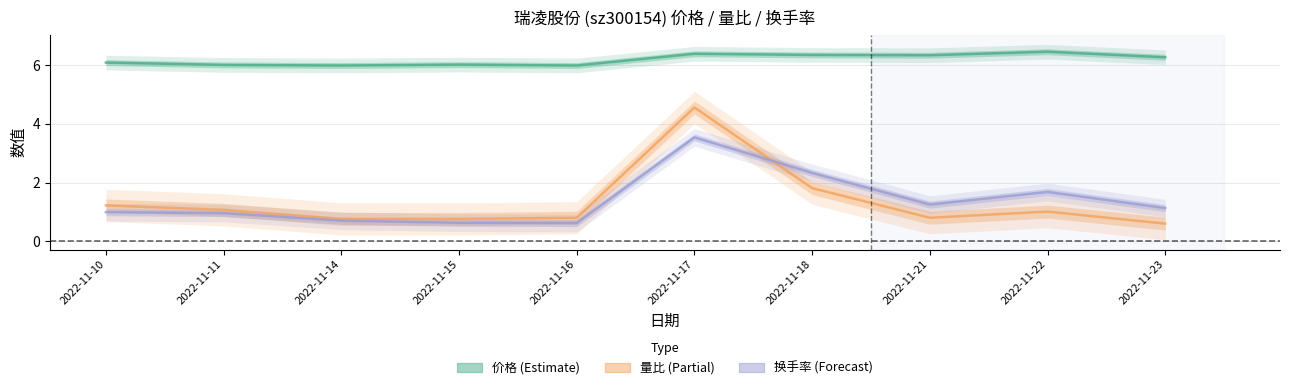

Where is 换手率 nearest to the value 2?

2022-11-22